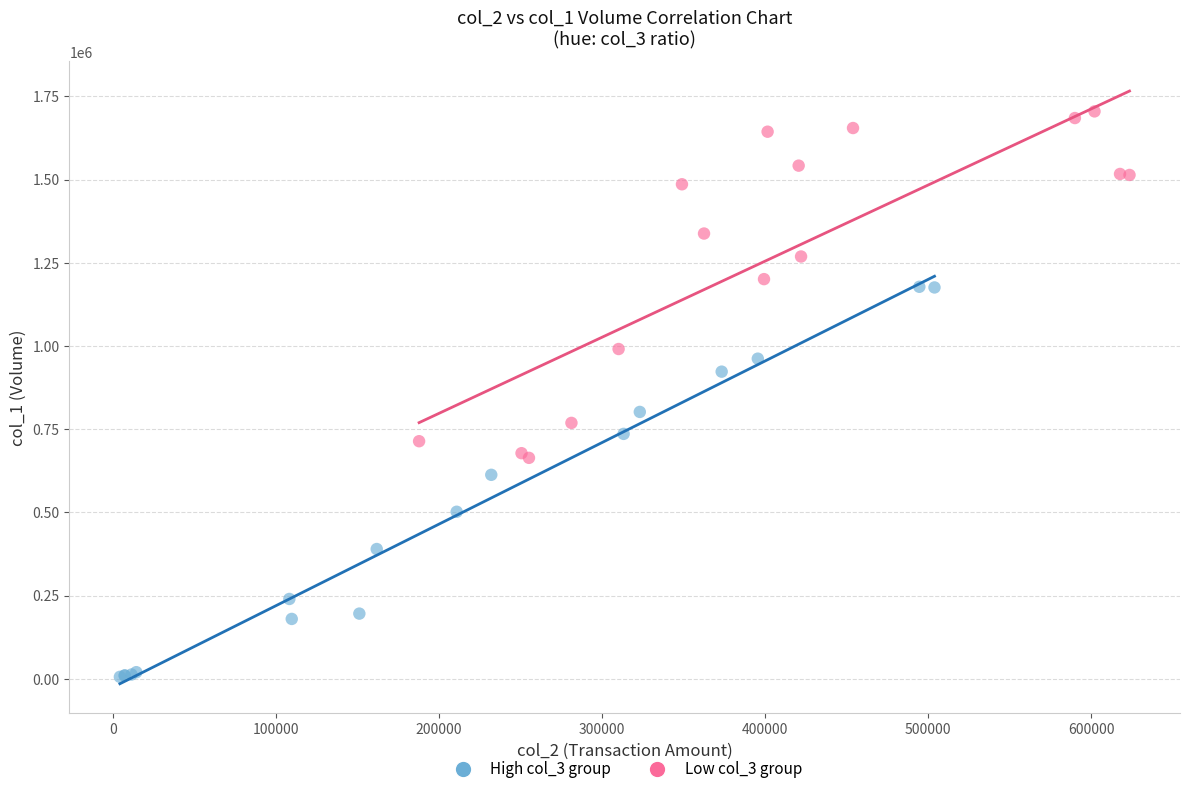

Which series contains the lowest Y value?

High col_3 group